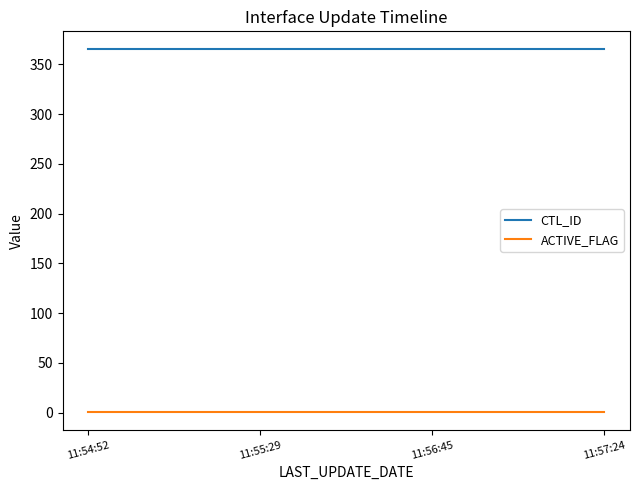

True or false: ACTIVE_FLAG has more than 1 interior local peaks.

False